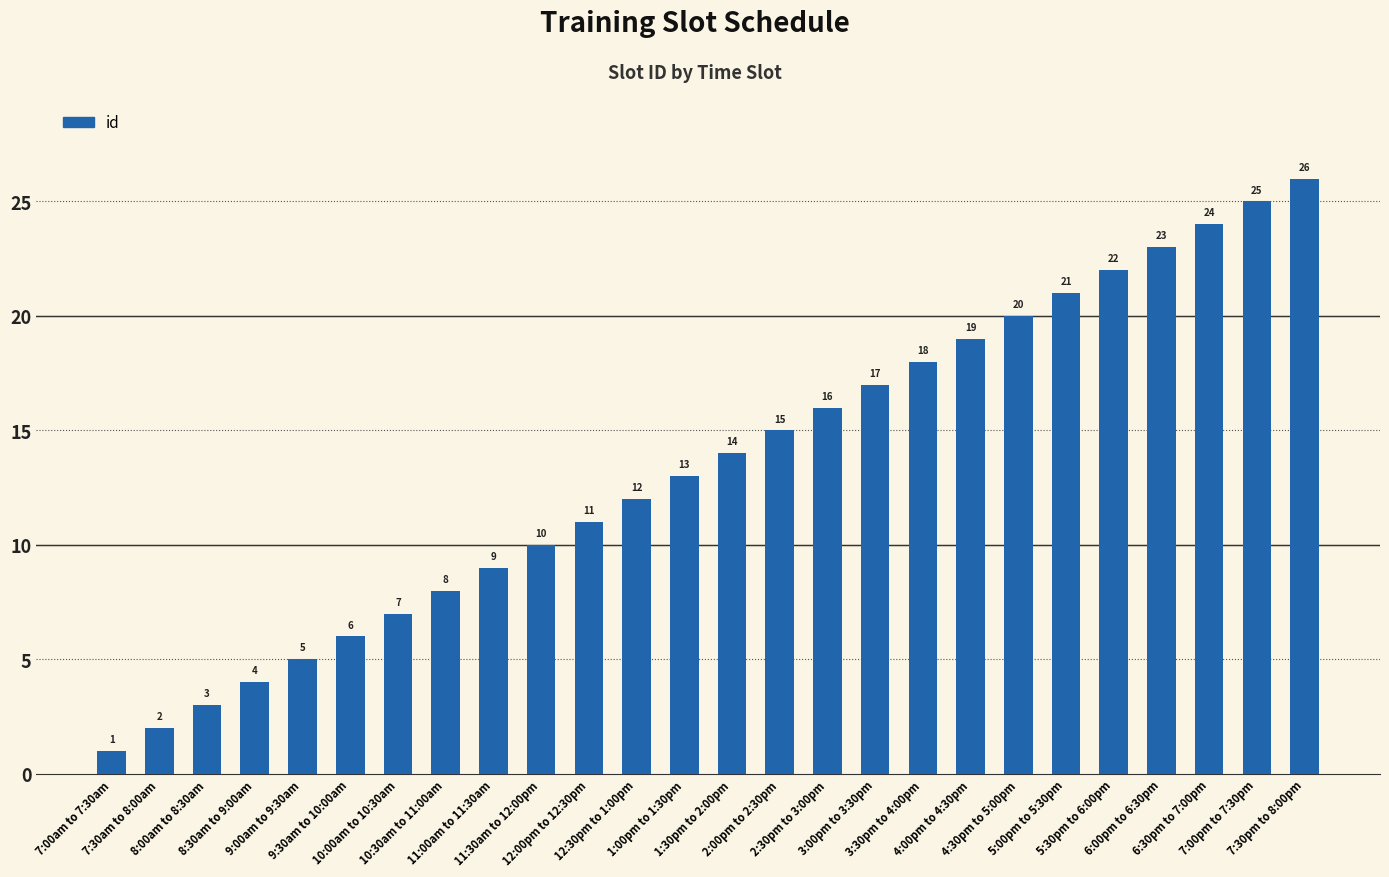

List the labels in order of value, largest first.

7:30pm to 8:00pm, 7:00pm to 7:30pm, 6:30pm to 7:00pm, 6:00pm to 6:30pm, 5:30pm to 6:00pm, 5:00pm to 5:30pm, 4:30pm to 5:00pm, 4:00pm to 4:30pm, 3:30pm to 4:00pm, 3:00pm to 3:30pm, 2:30pm to 3:00pm, 2:00pm to 2:30pm, 1:30pm to 2:00pm, 1:00pm to 1:30pm, 12:30pm to 1:00pm, 12:00pm to 12:30pm, 11:30am to 12:00pm, 11:00am to 11:30am, 10:30am to 11:00am, 10:00am to 10:30am, 9:30am to 10:00am, 9:00am to 9:30am, 8:30am to 9:00am, 8:00am to 8:30am, 7:30am to 8:00am, 7:00am to 7:30am